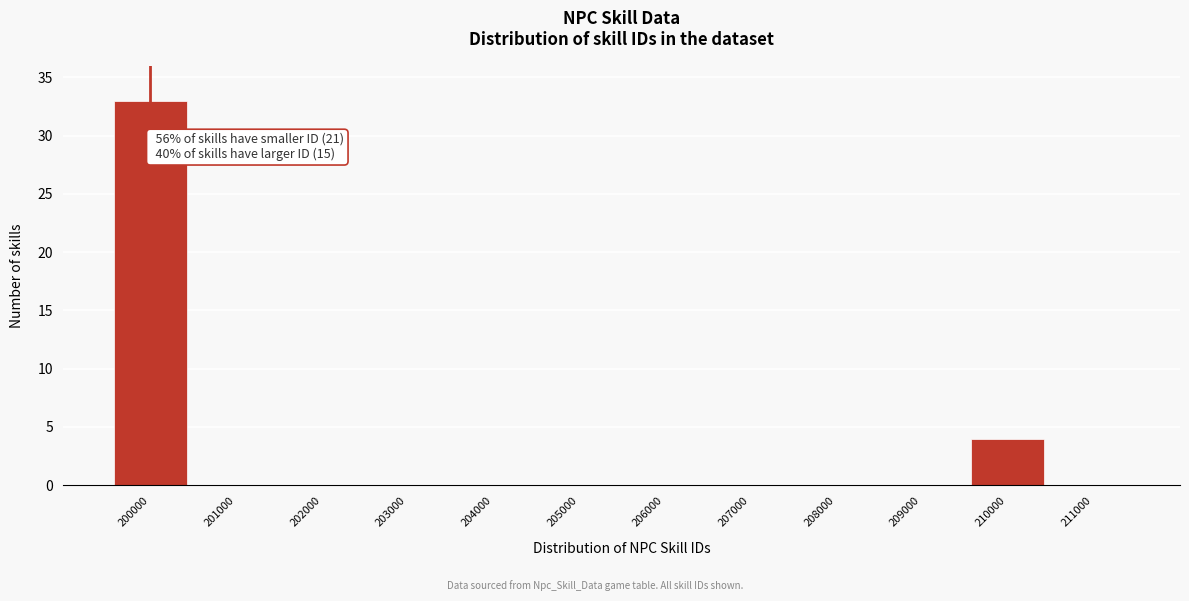

Reading right to left, list all the values displayed in this chart.

211000=0	210000=4	209000=0	208000=0	207000=0	206000=0	205000=0	204000=0	203000=0	202000=0	201000=0	200000=33